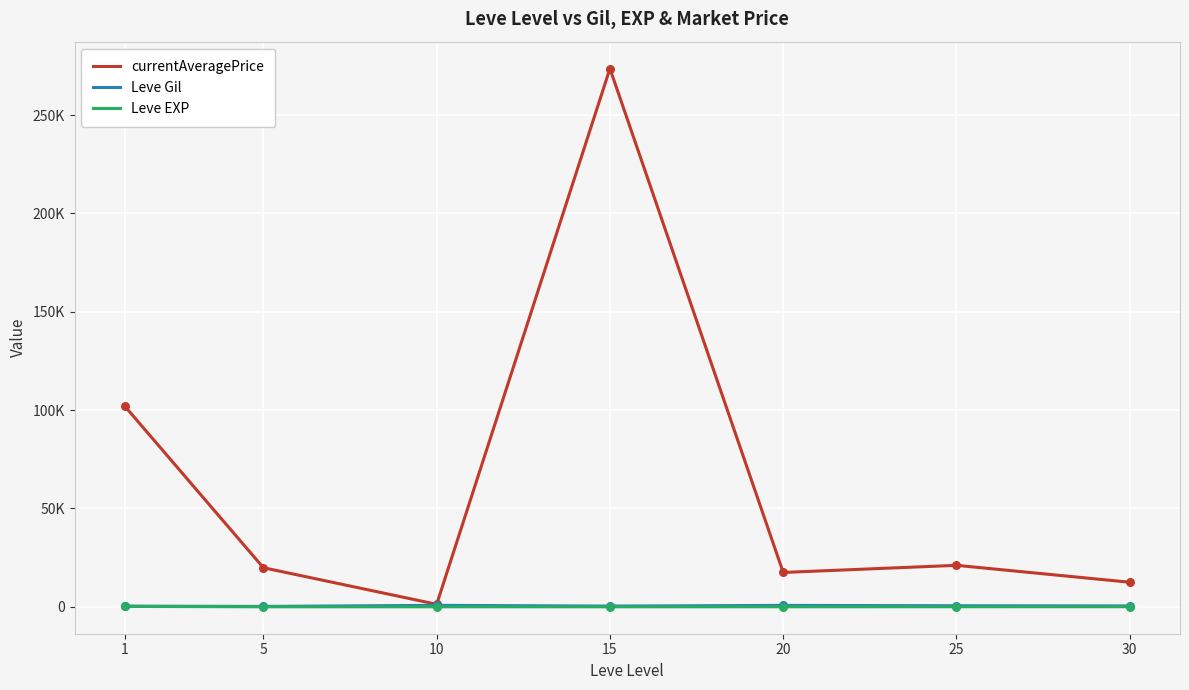

What are all the series names shown in the legend?

currentAveragePrice, Leve Gil, Leve EXP